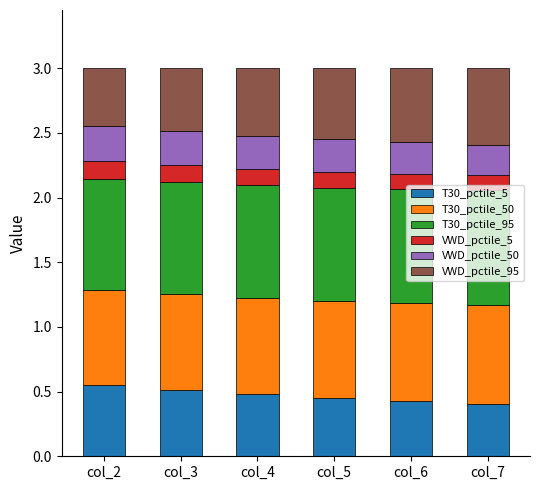

What is the total value across all series at col_3?

3.0